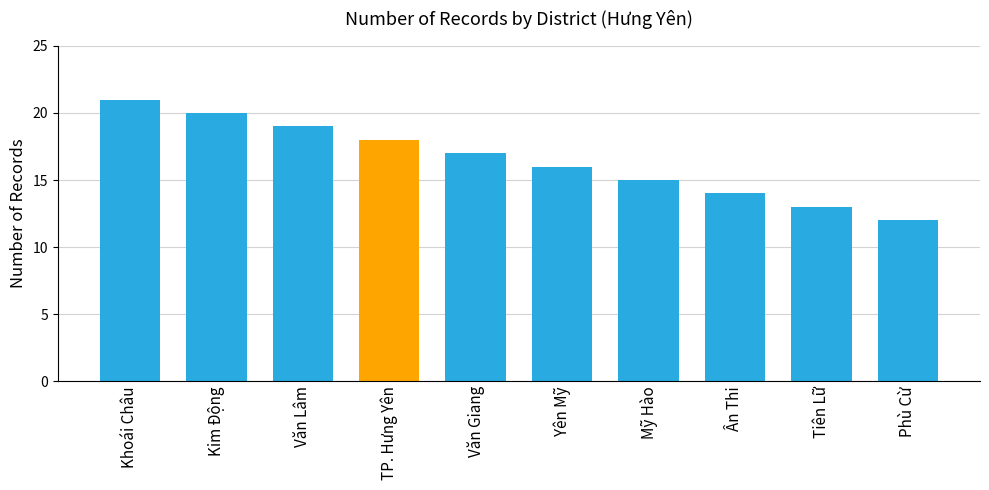

Reading left to right, what are all the values shown in this chart?

Khoái Châu=21	Kim Động=20	Văn Lâm=19	TP. Hưng Yên=18	Văn Giang=17	Yên Mỹ=16	Mỹ Hào=15	Ân Thi=14	Tiên Lữ=13	Phù Cừ=12